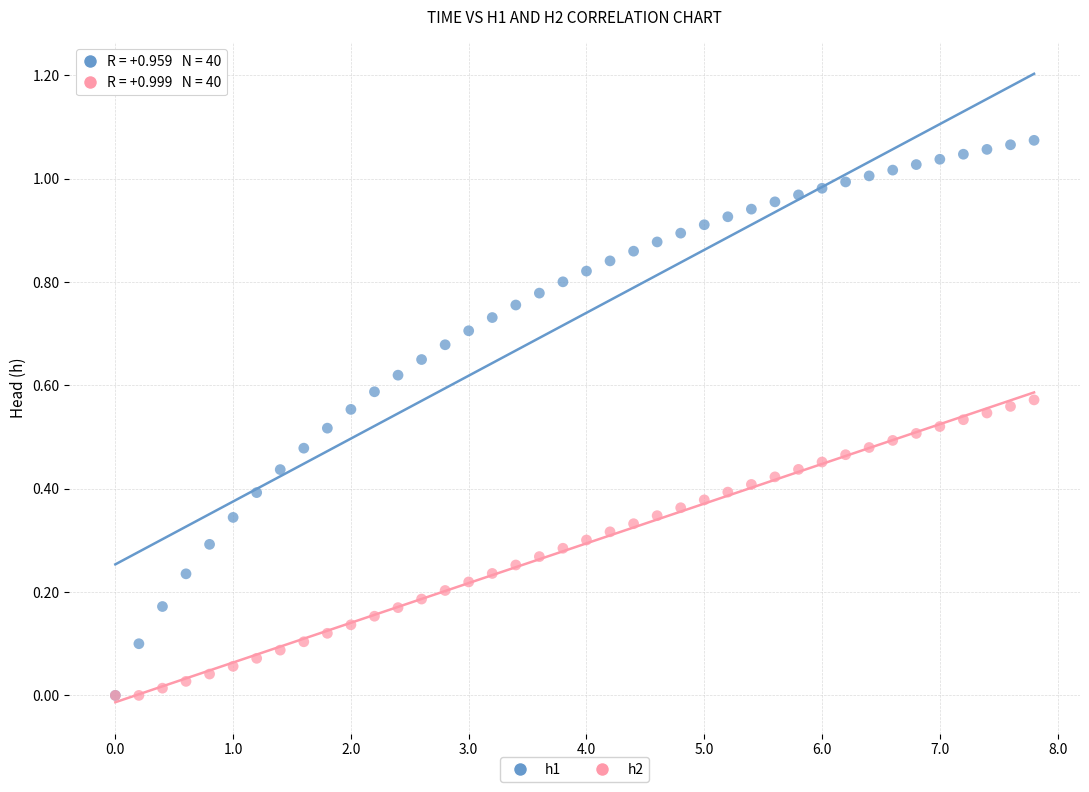

What are all the series names shown in the legend?

h1, h2